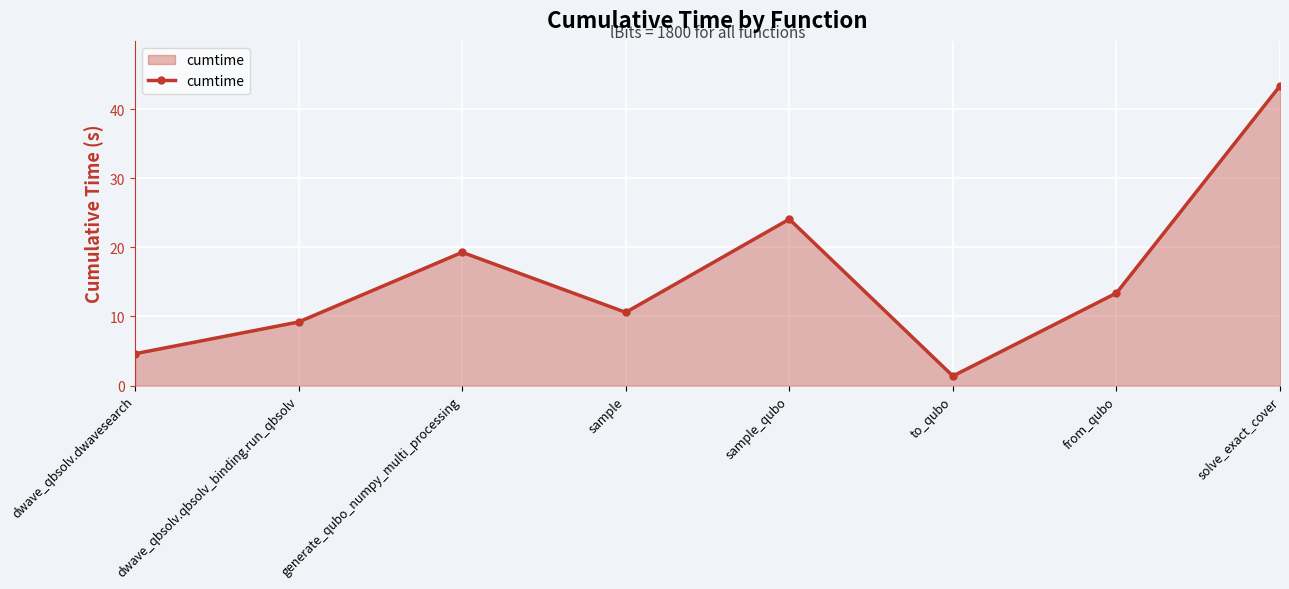

What position from the right is generate_qubo_numpy_multi_processing?

6